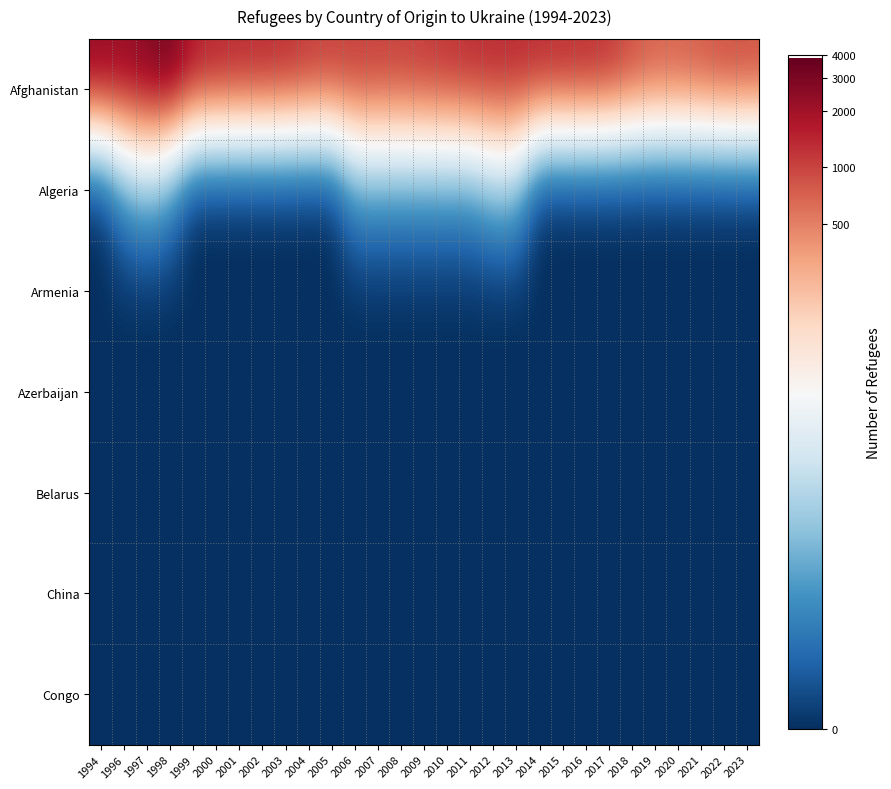

Which series has the largest range (max minus min)?

Algeria